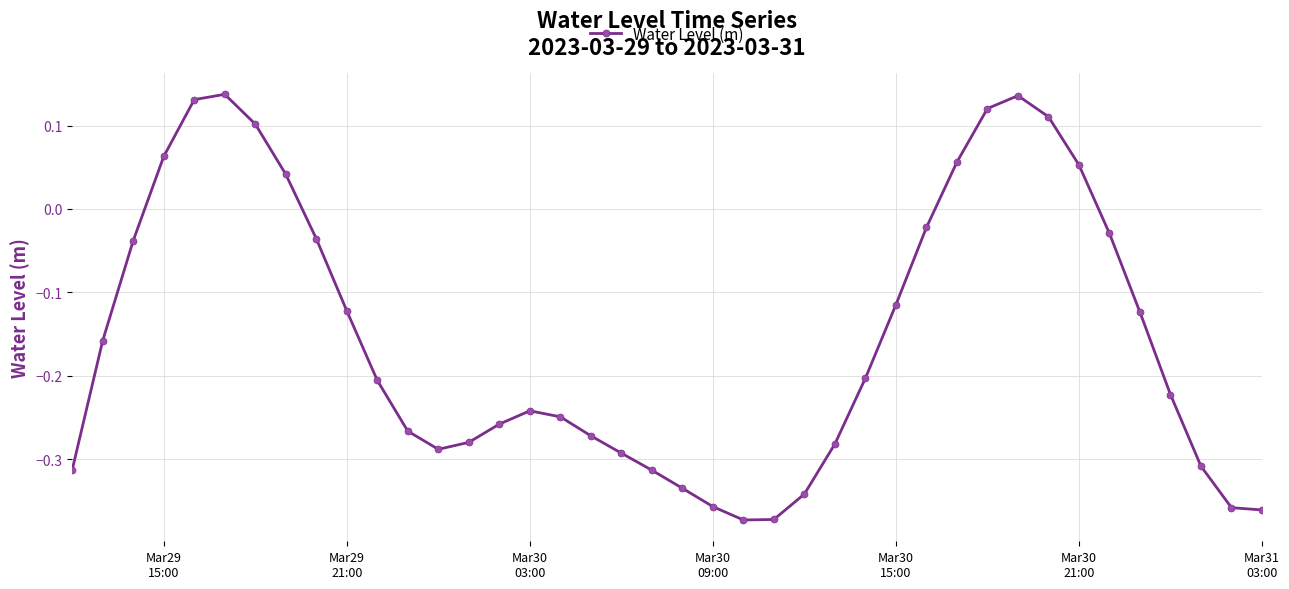

True or false: the data has more than 0 interior local peaks.

True